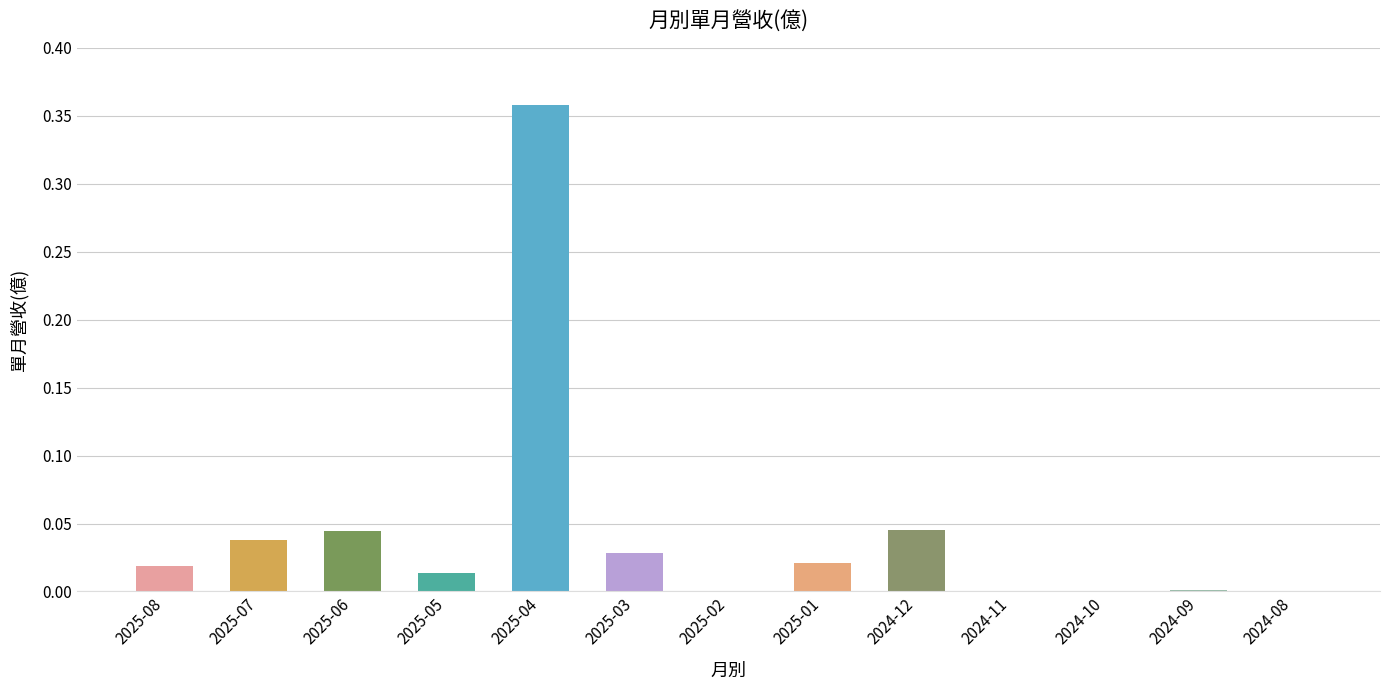

What is the change in value from 2025-05 to 2025-04?

+0.3